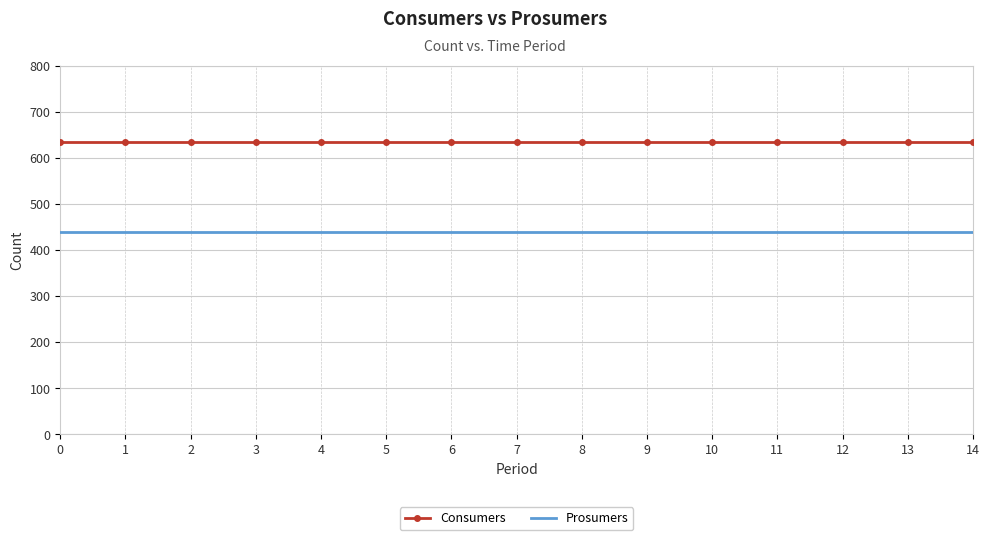

What are all the series names shown in the legend?

Consumers, Prosumers